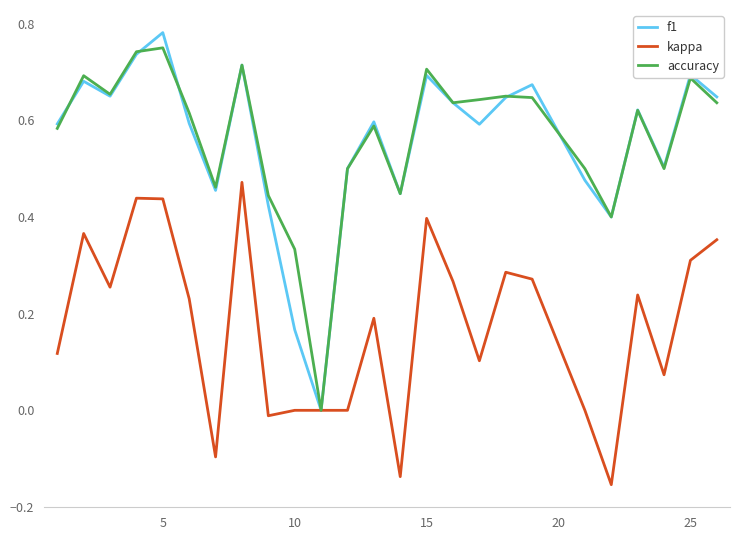

True or false: accuracy and kappa intersect in this chart.

False